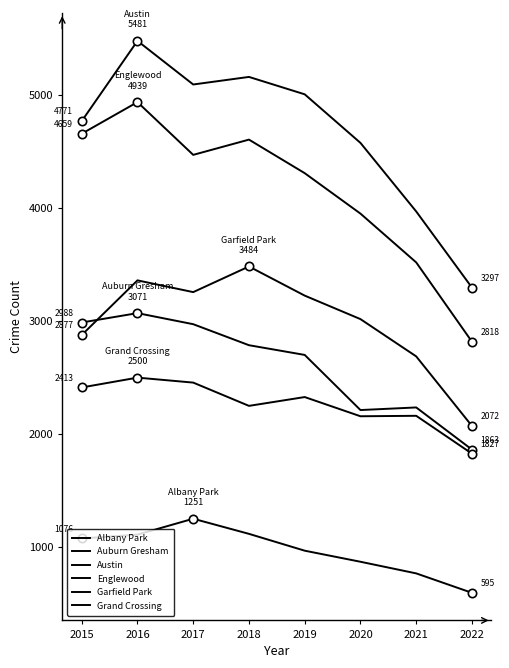

Is this an area chart (filled region under the line)?

No